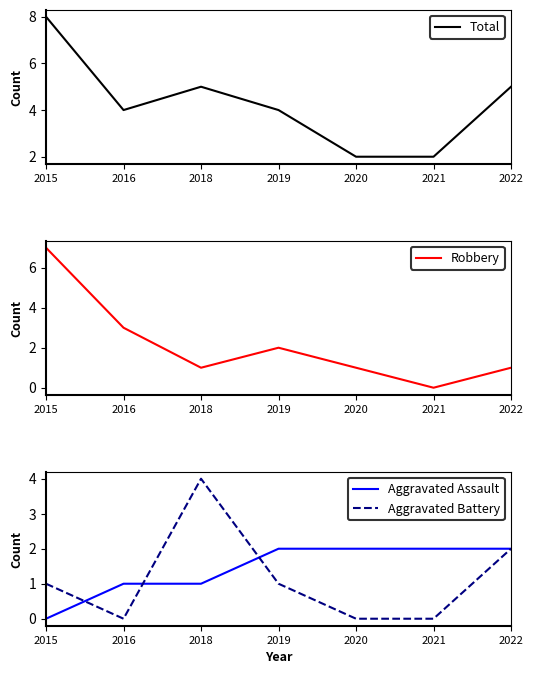

The value of Robbery at 2018 is 1. True or false?

True